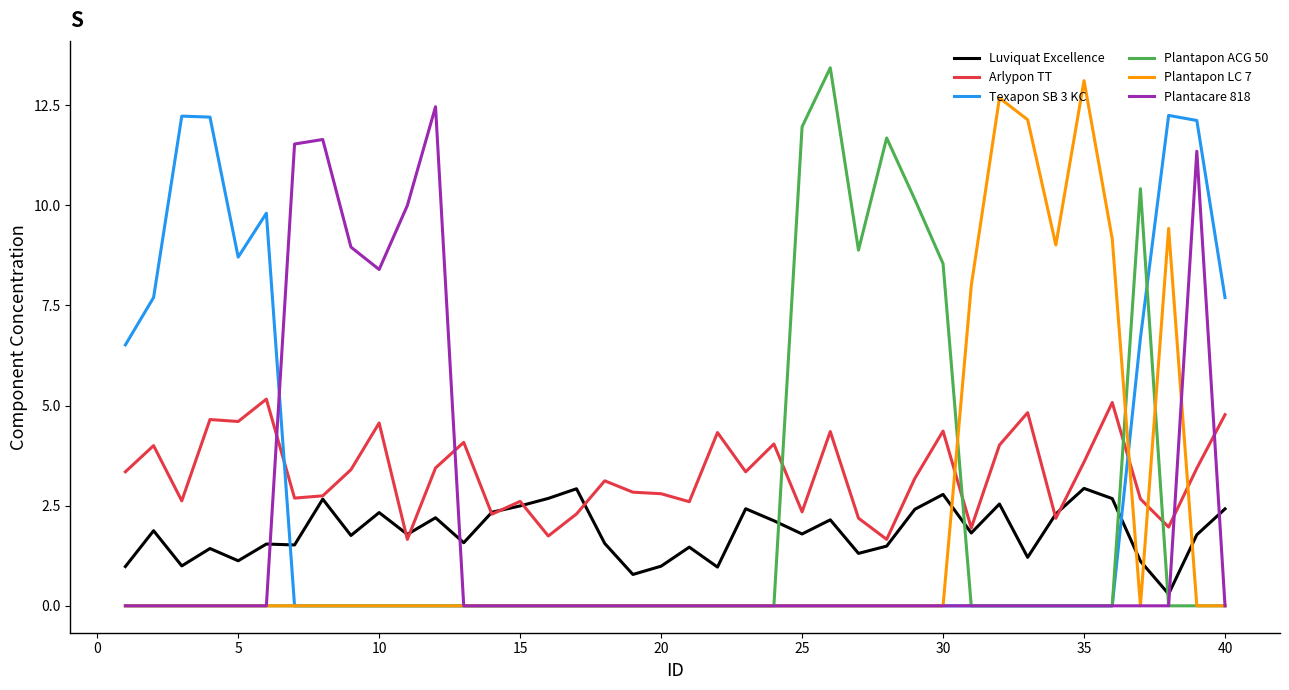

What is the difference between the second highest and minimum values in the Plantacare 818 series?

11.6